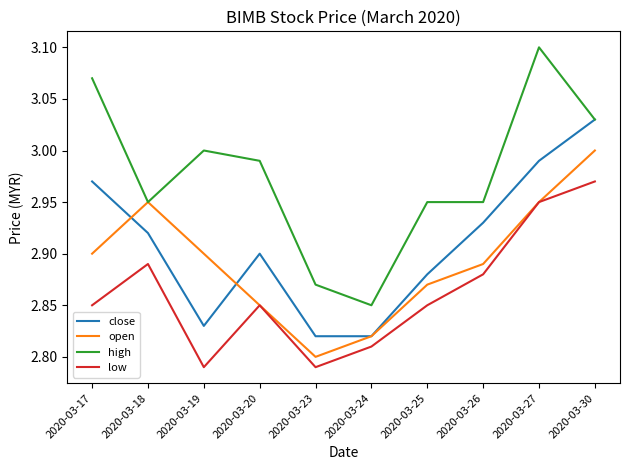

At which category does the chart reach its peak across all series?

2020-03-27